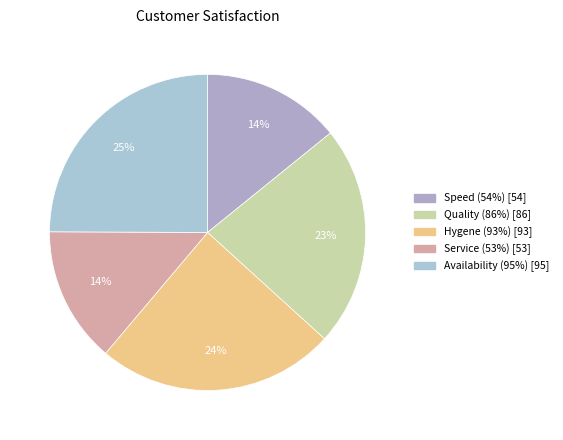

Count the number of slices in the pie.

5